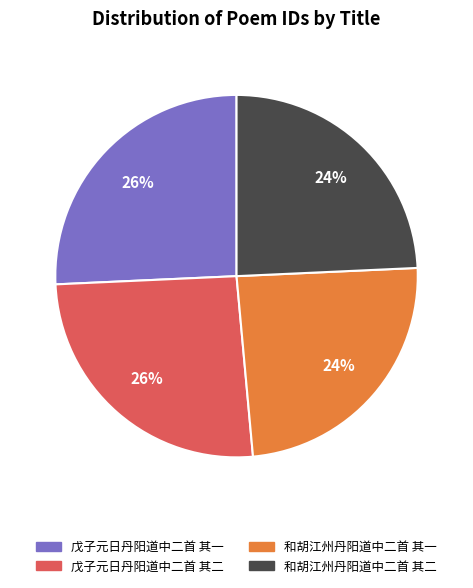

Count the number of slices in the pie.

4